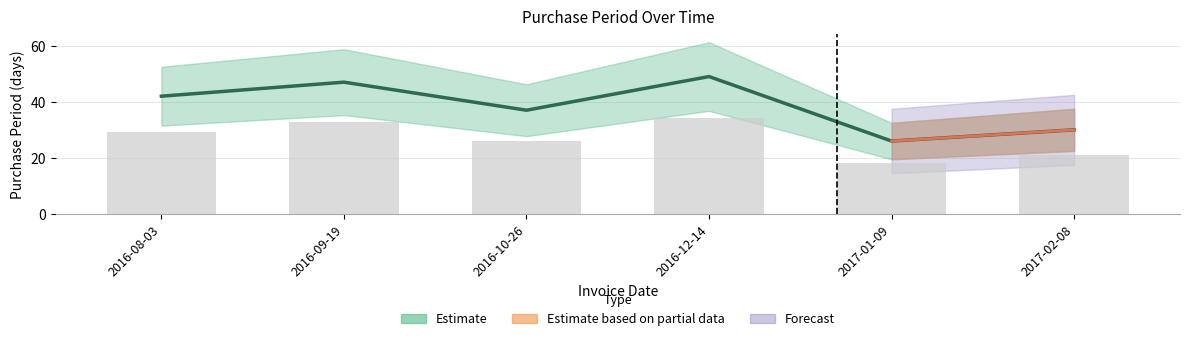

Reading left to right, what are all the values shown in this chart?

42	47	37	49	26	30